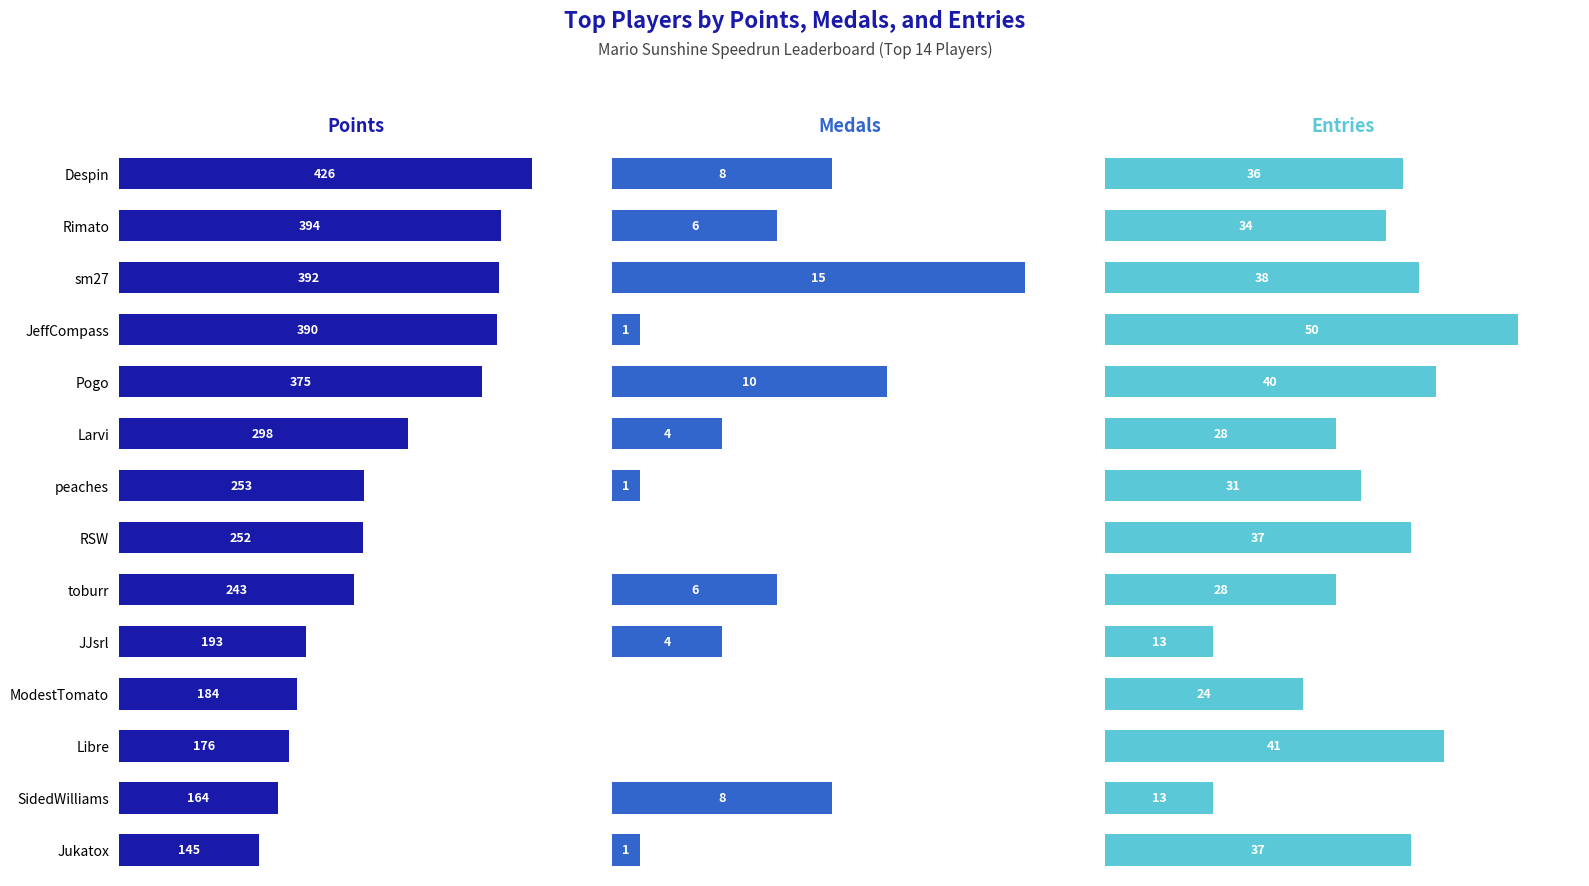

Reading left to right, extract all data points from this chart.

Points: 426	394	392	390	375	298	253	252	243	193	184	176	164	145
Medals: 8	6	15	1	10	4	1	0	6	4	0	0	8	1
Entries: 36	34	38	50	40	28	31	37	28	13	24	41	13	37